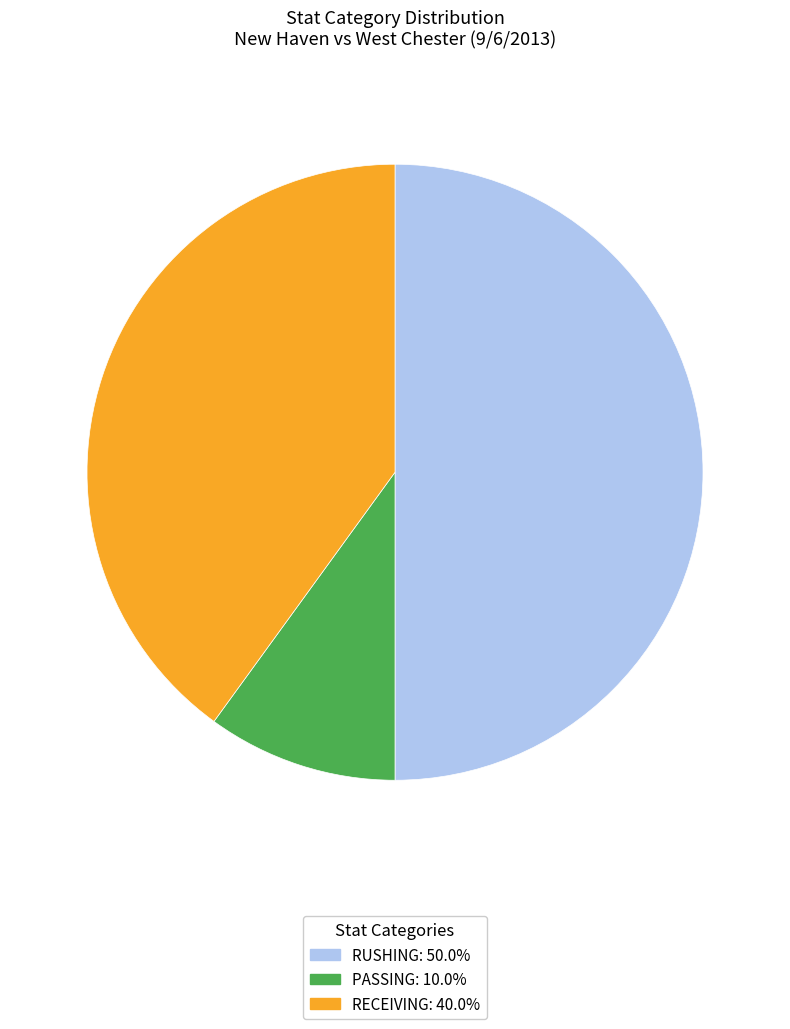

Does PASSING represent more than half of the total?

No